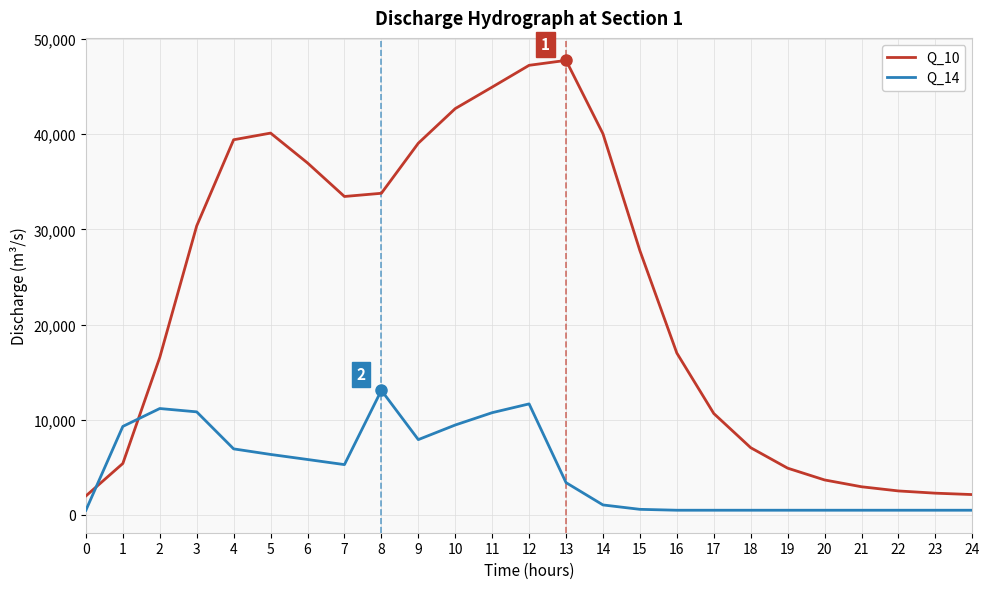

What is the difference between the highest and lowest values at 13?

44349.9